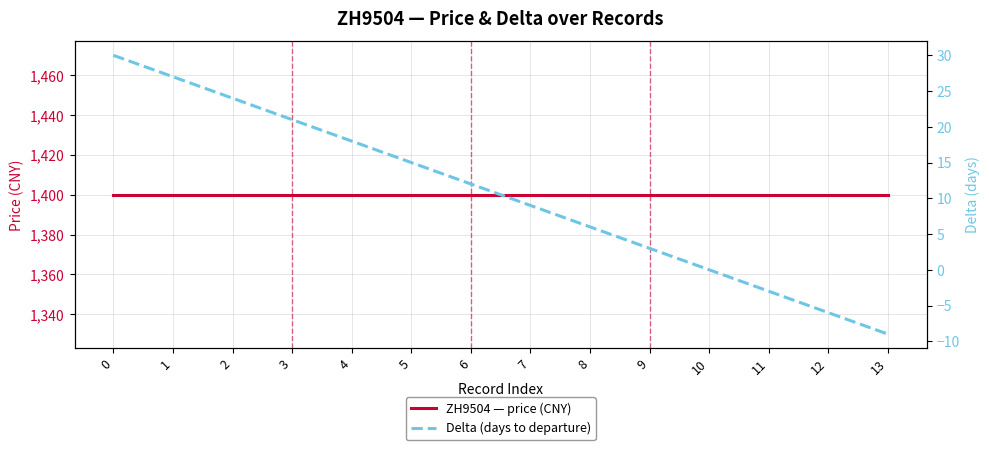

Reading left to right, transcribe all the data shown in this chart.

ZH9504 — price (CNY): 1400	1400	1400	1400	1400	1400	1400	1400	1400	1400	1400	1400	1400	1400
Delta (days to departure): 30	27	24	21	18	15	12	9	6	3	0	-3	-6	-9